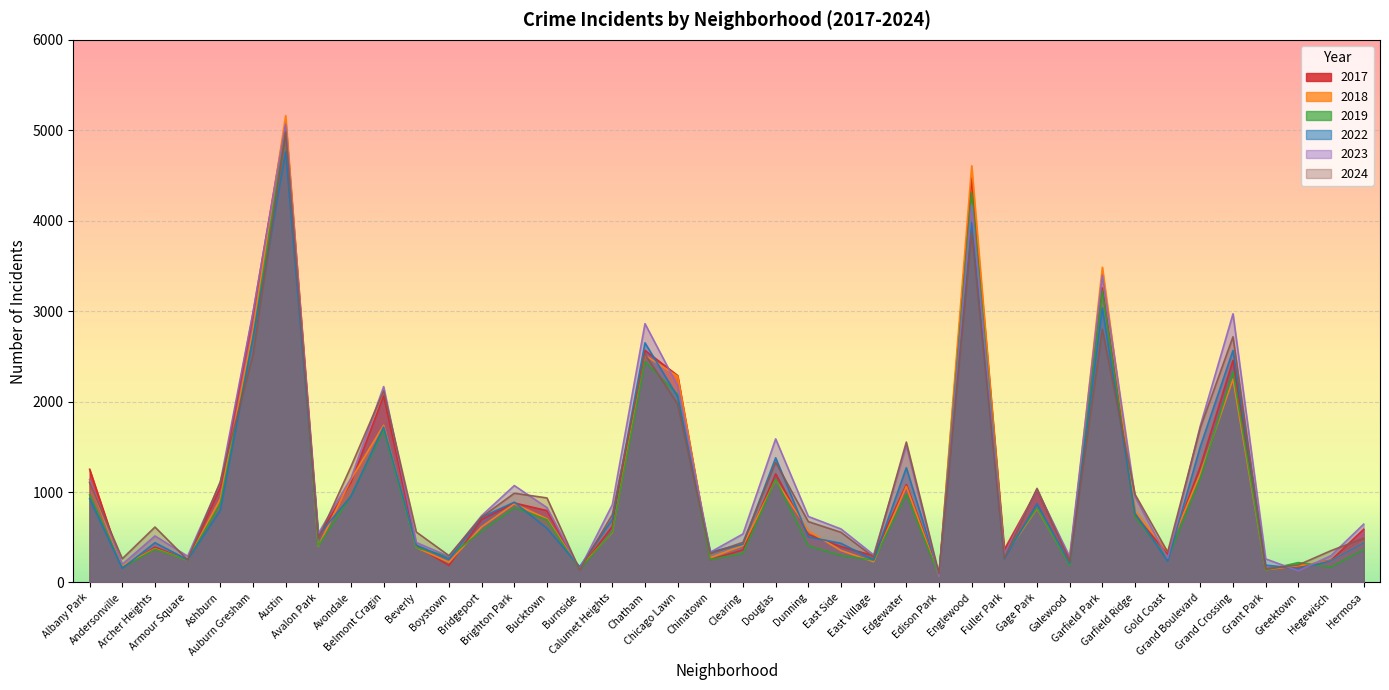

What is the total value across all series at Clearing?

2494